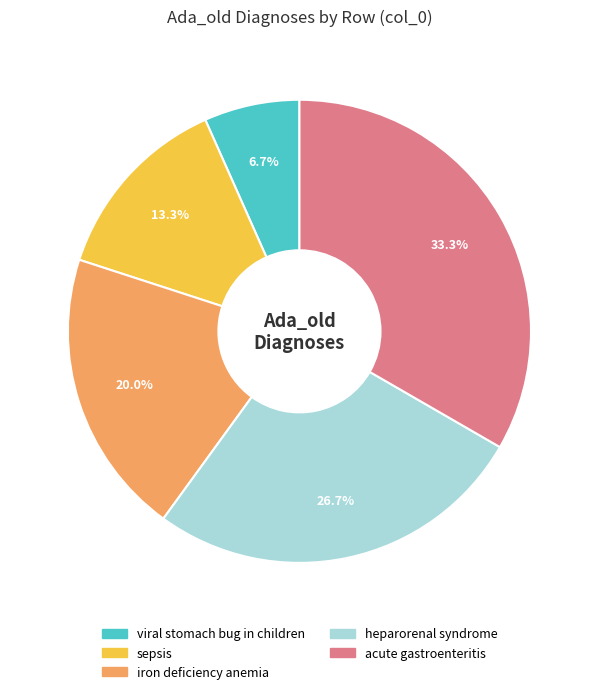

To the nearest percent, what percentage of the pie is heparorenal syndrome?

27%